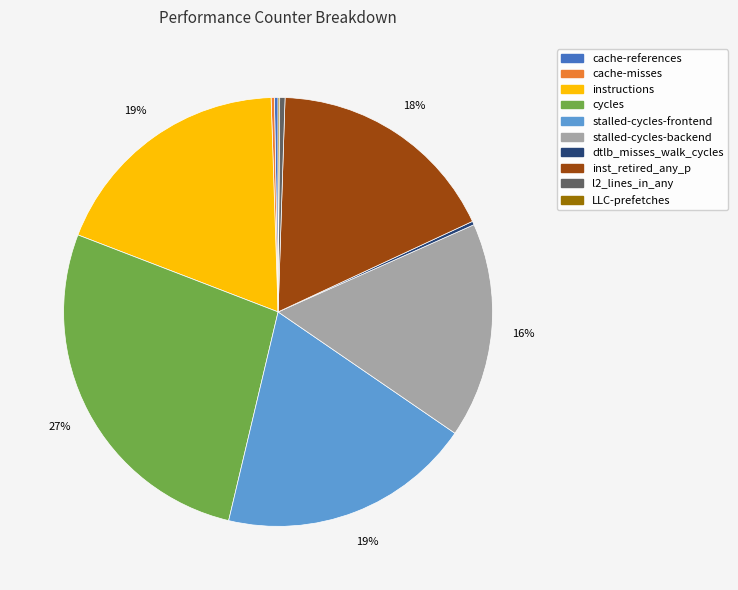

Does any single category account for the majority?

No